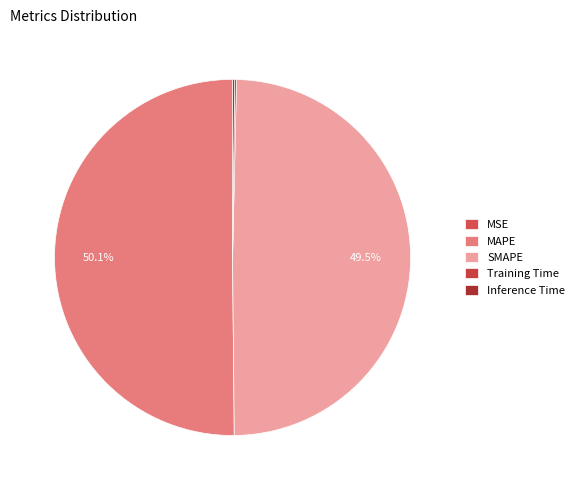

How many segments does this pie chart have?

5